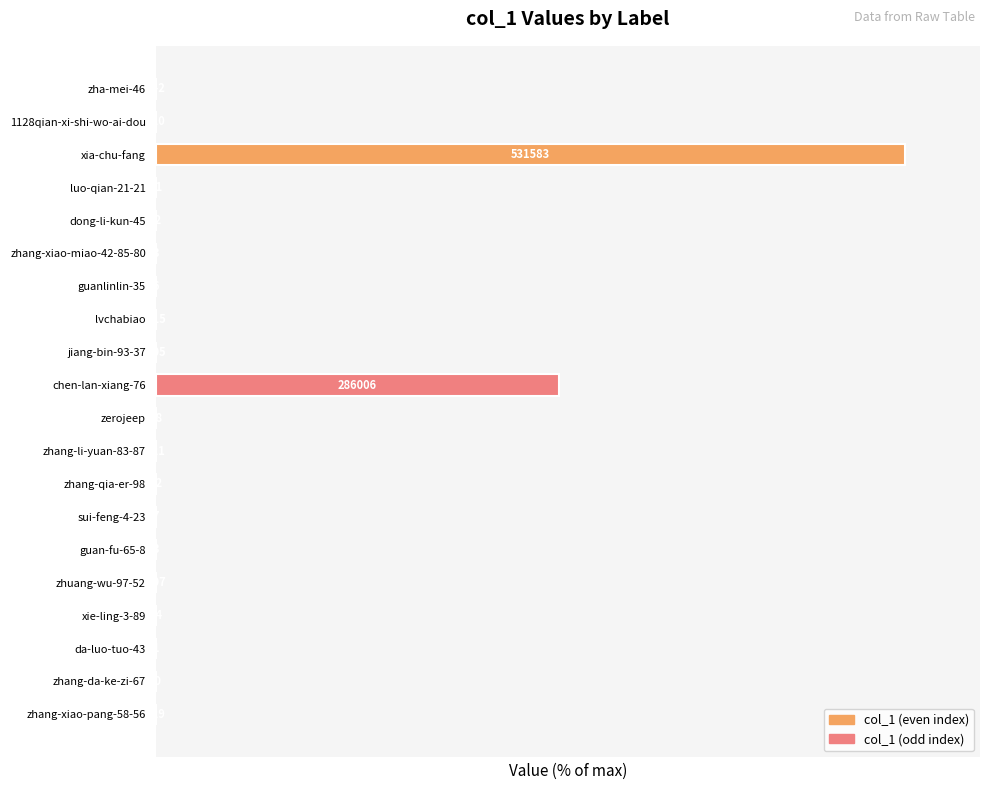

Which label corresponds to the largest value in the chart?

xia-chu-fang